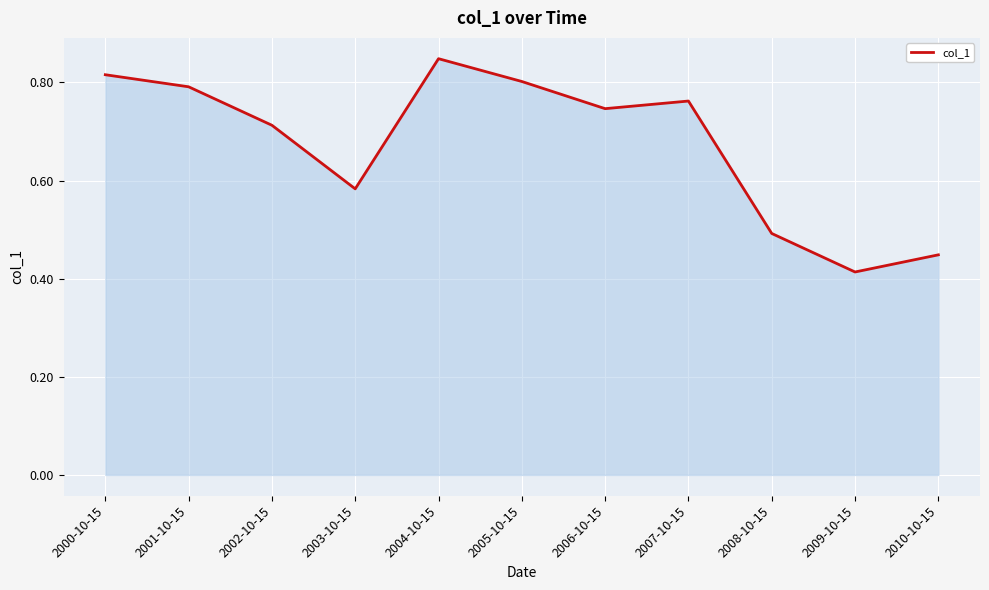

The chart shows a value of 0.8 at 2005-10-15. True or false?

True